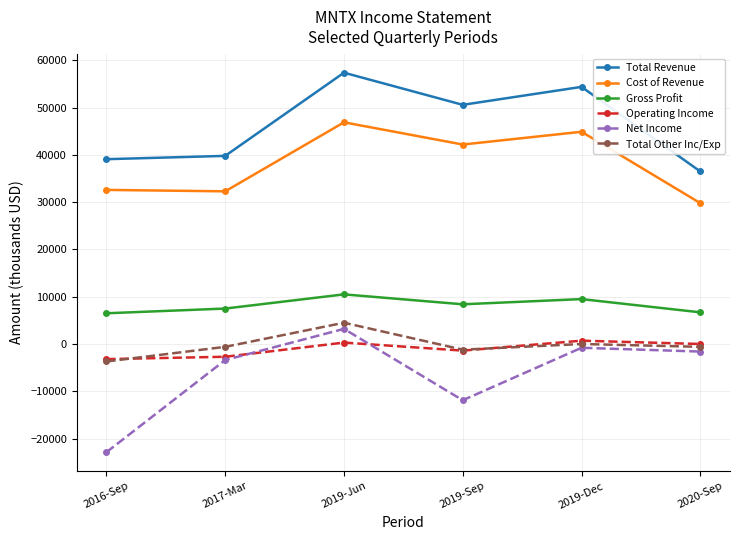

Which series has the widest spread of values?

Net Income